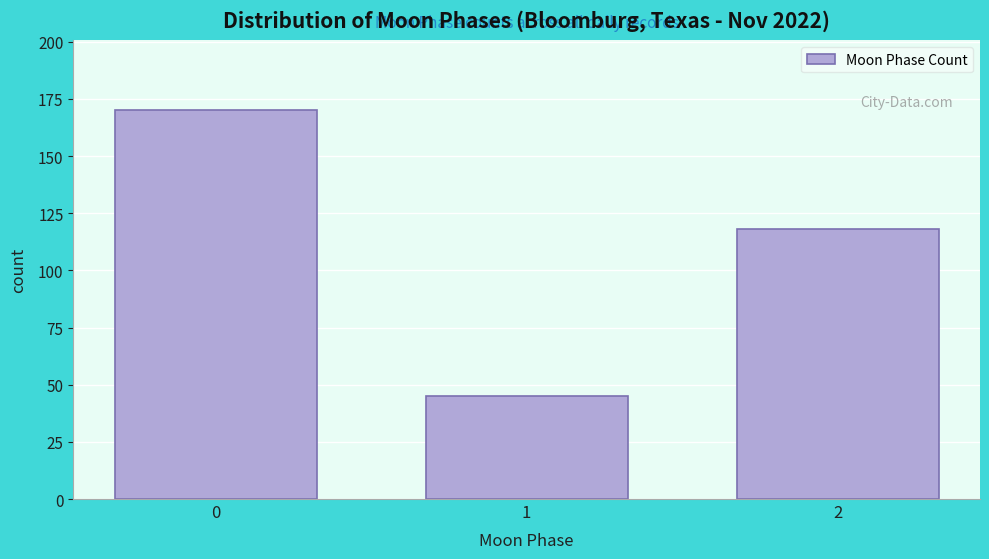

Reading left to right, transcribe all the data shown in this chart.

0=170	1=45	2=118